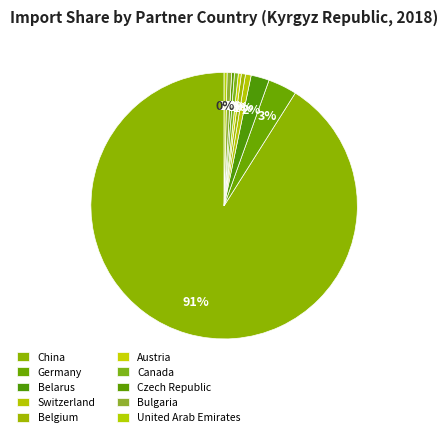

How many segments does this pie chart have?

10